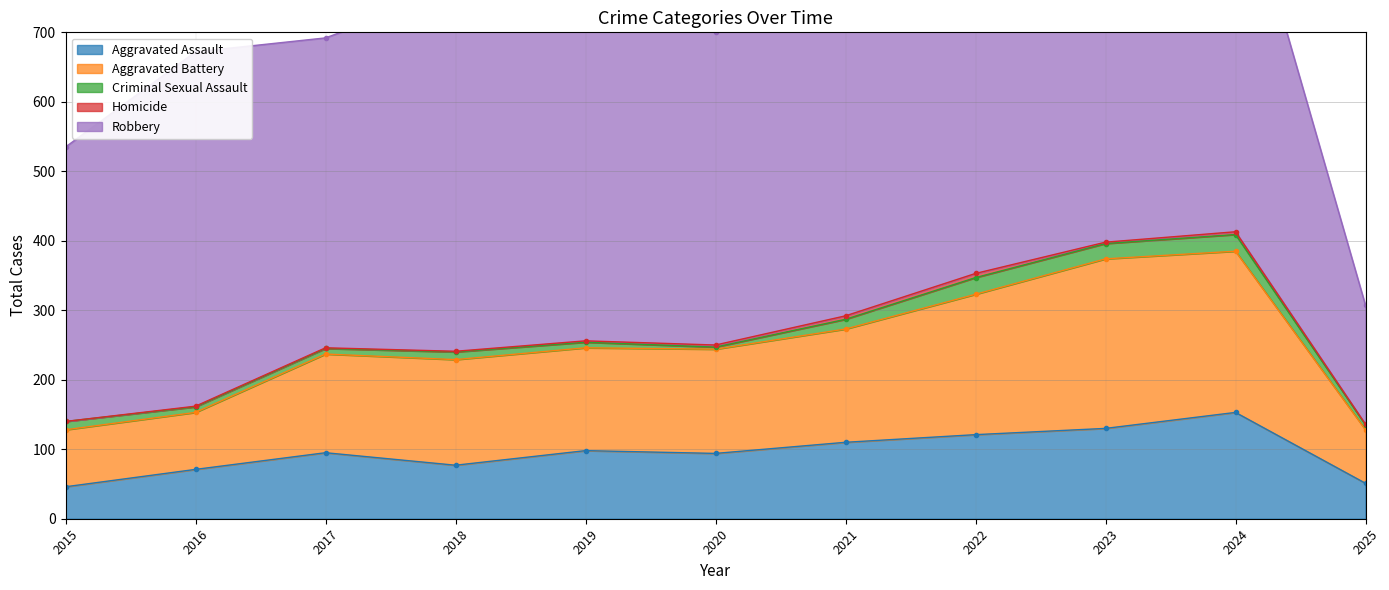

What is the value of the Criminal Sexual Assault point at the 6th from the left?

3